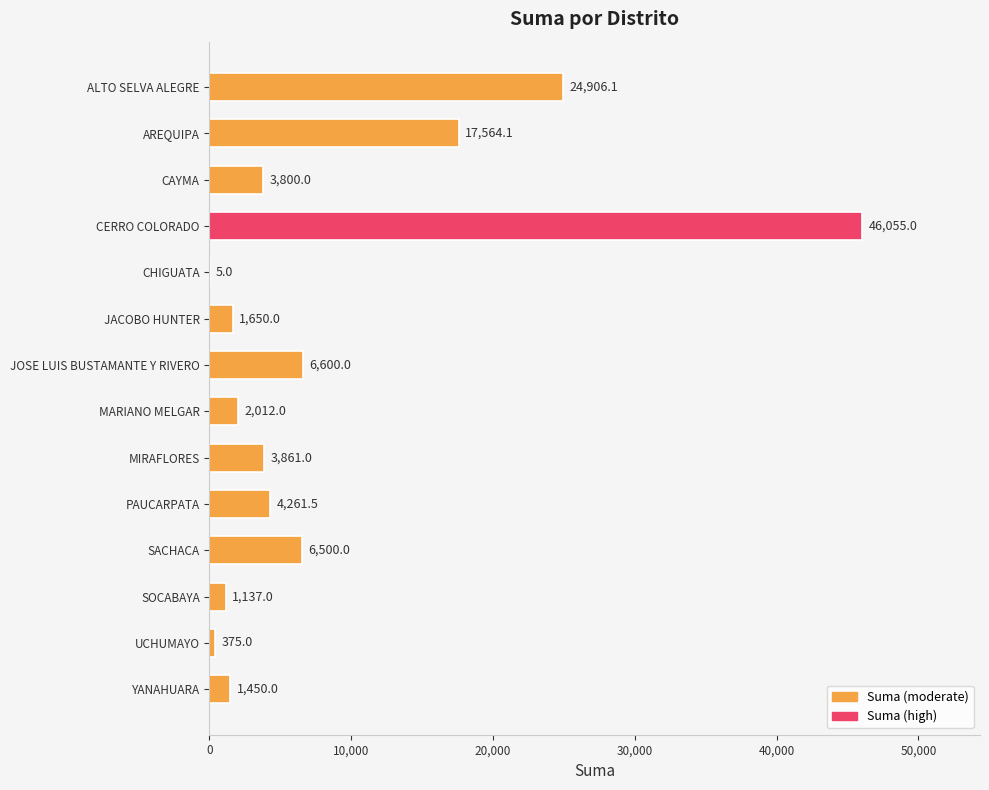

How many series are shown in this chart?

1